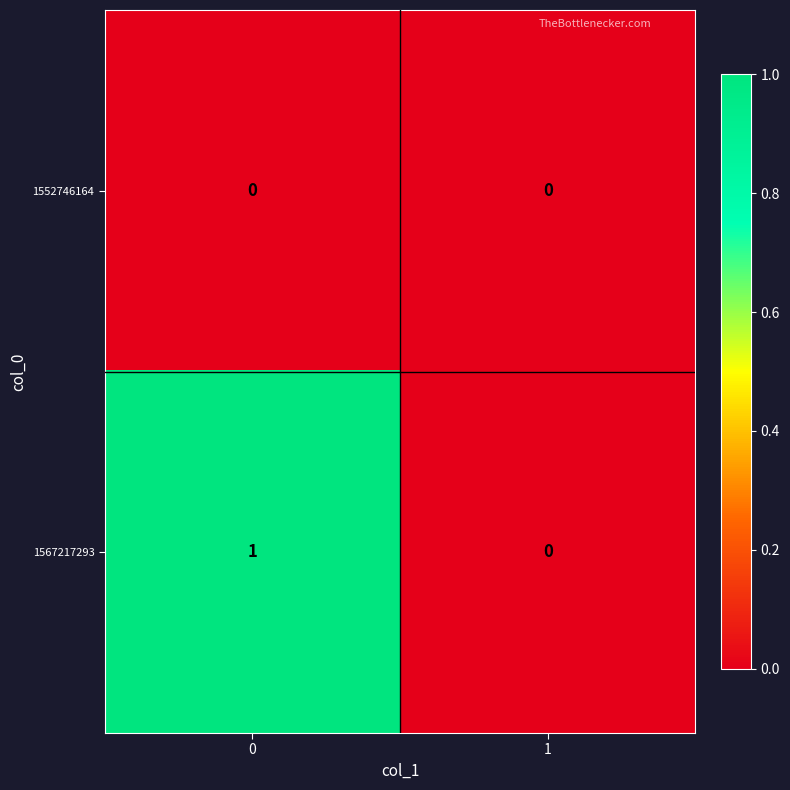

Which series has the largest total across all categories?

1567217293